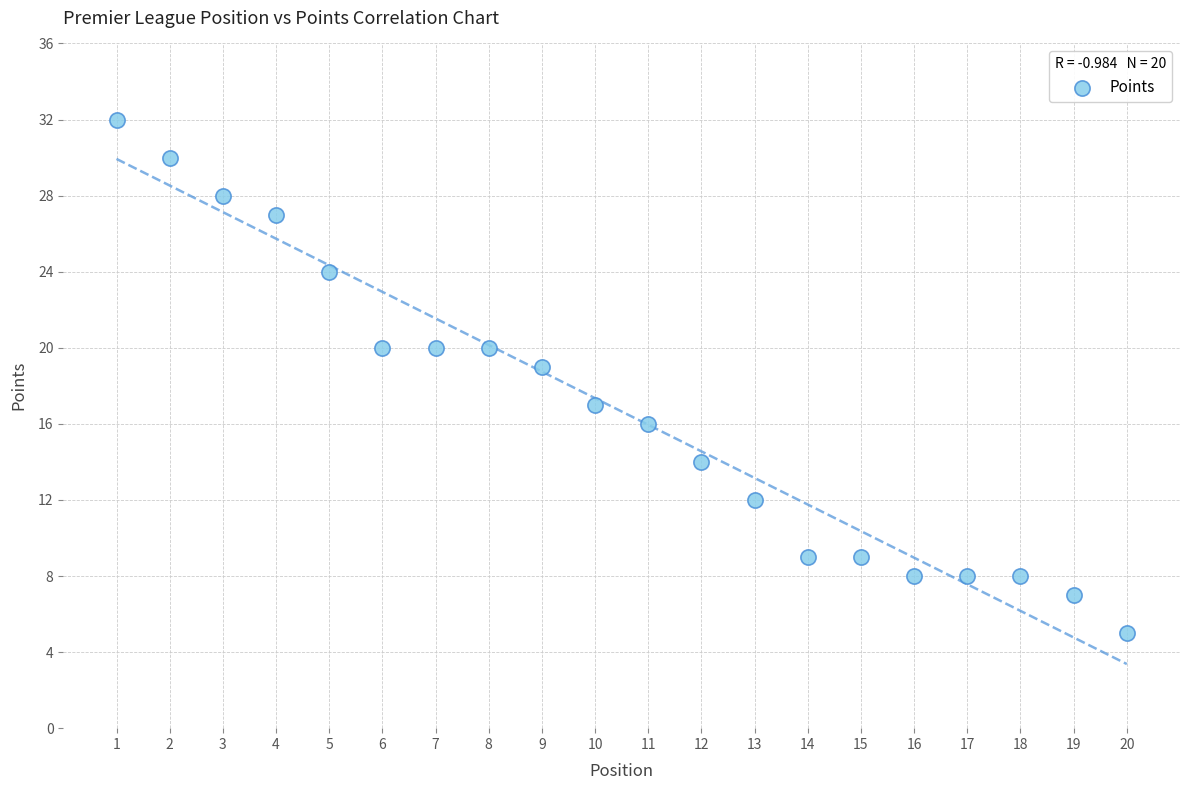

What is the range of Y values (max minus min)?

27